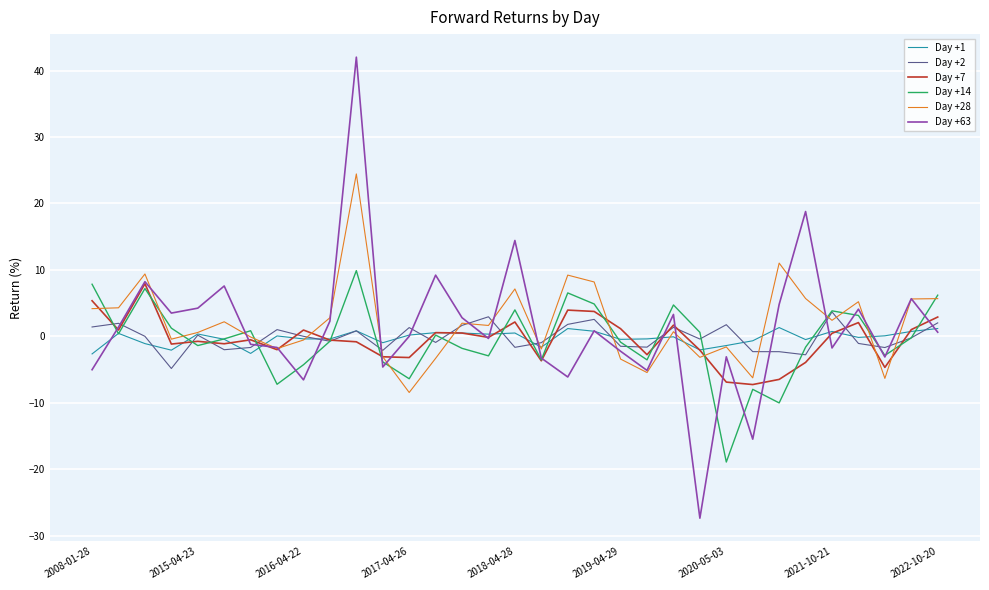

Which series has the largest range (max minus min)?

Day +63